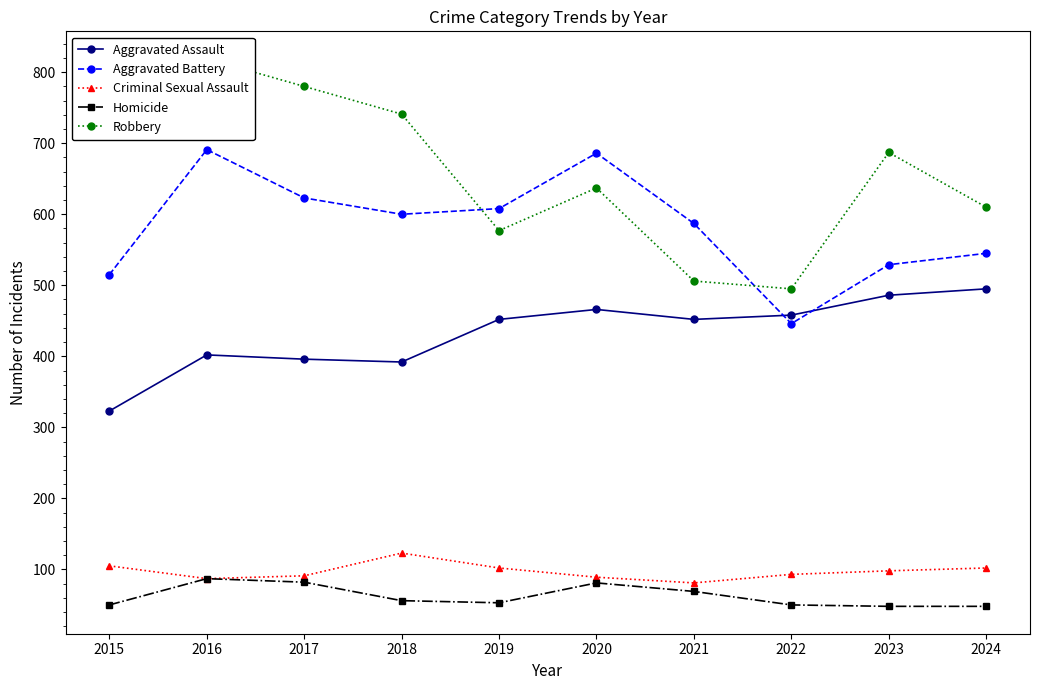

What is the difference between the second highest and minimum values in the Robbery series?

285